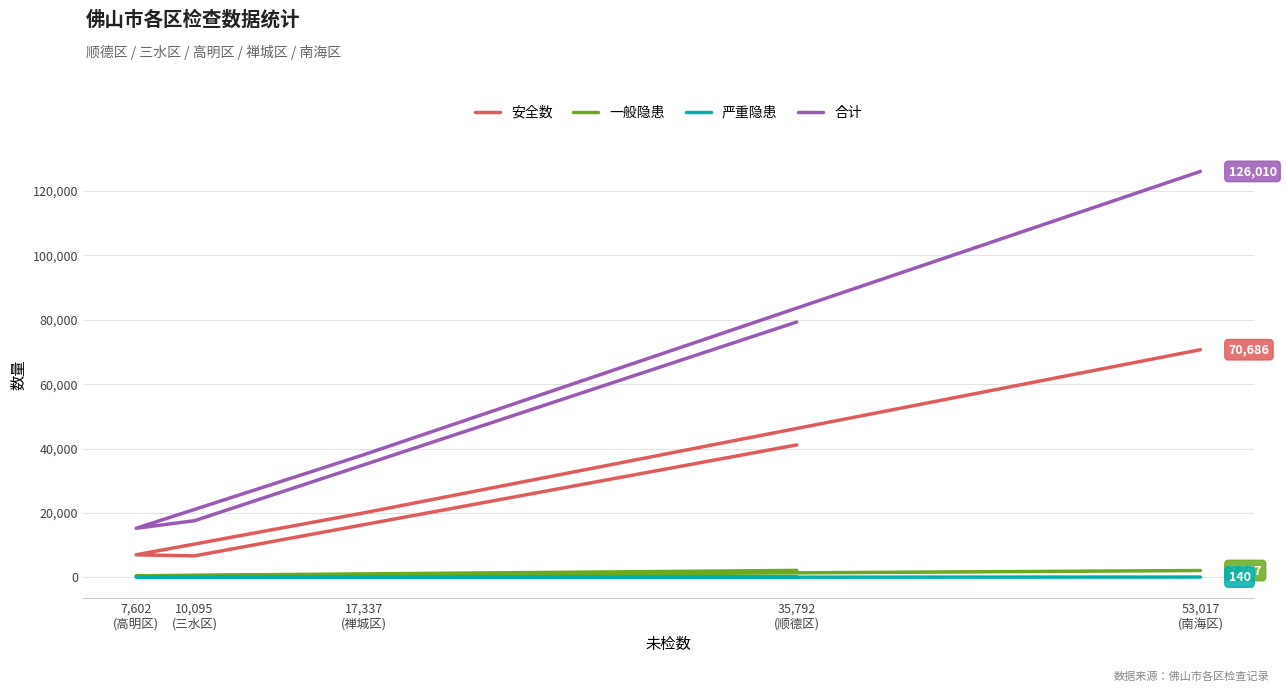

True or false: 一般隐患 has a value of 2167 at 53,017
(南海区).

True